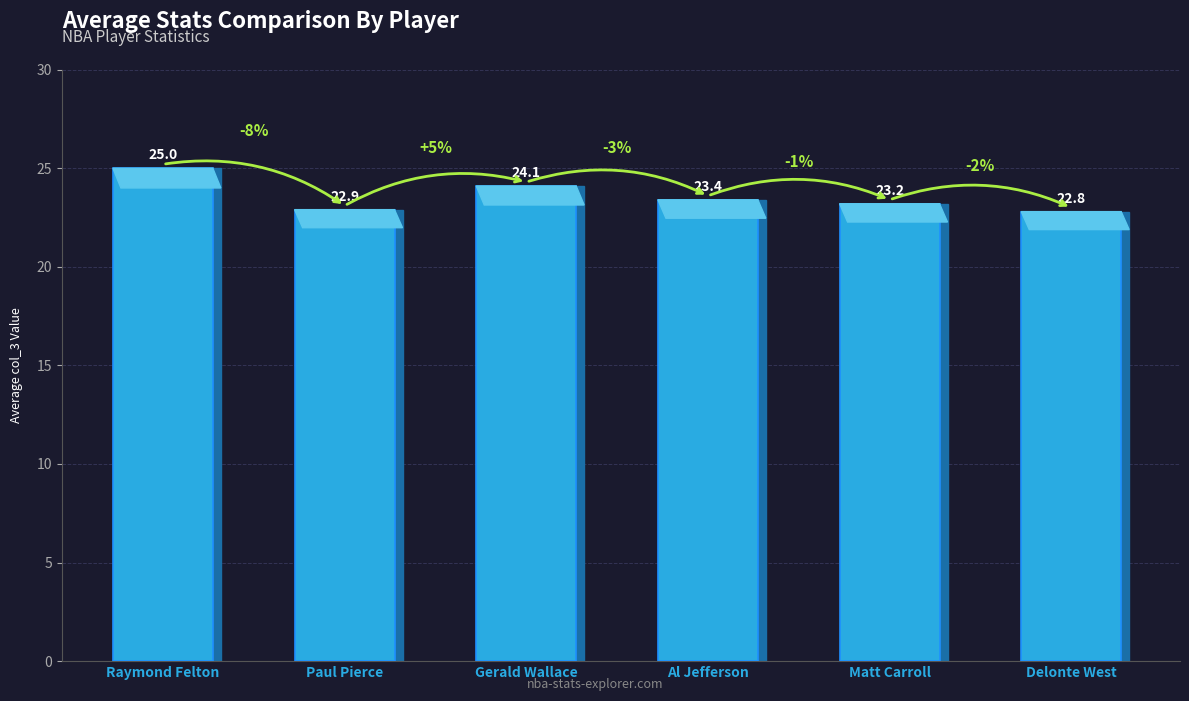

Is it true that the value at Matt Carroll is 23.2?

True